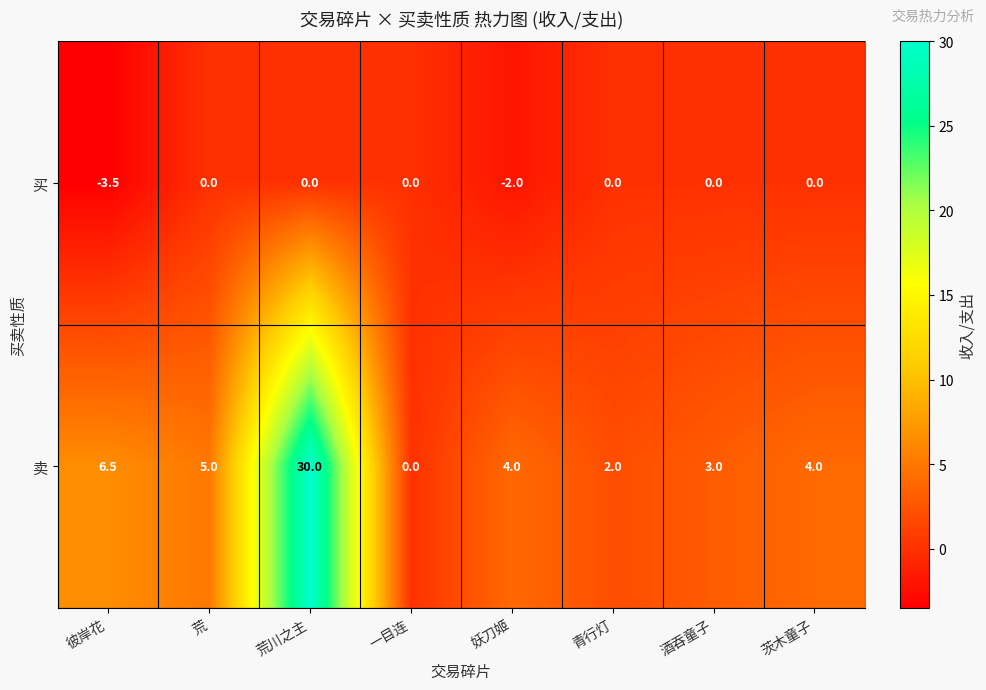

What is the sum of all 卖 values?

54.5